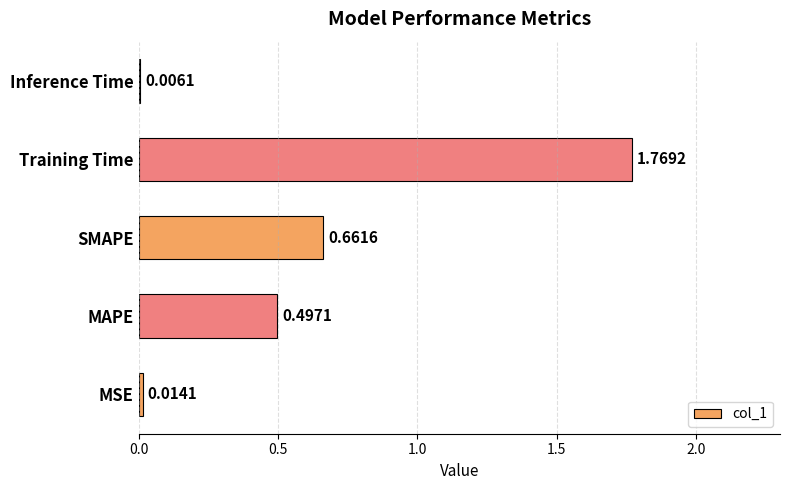

What is the sum of all values?

2.9